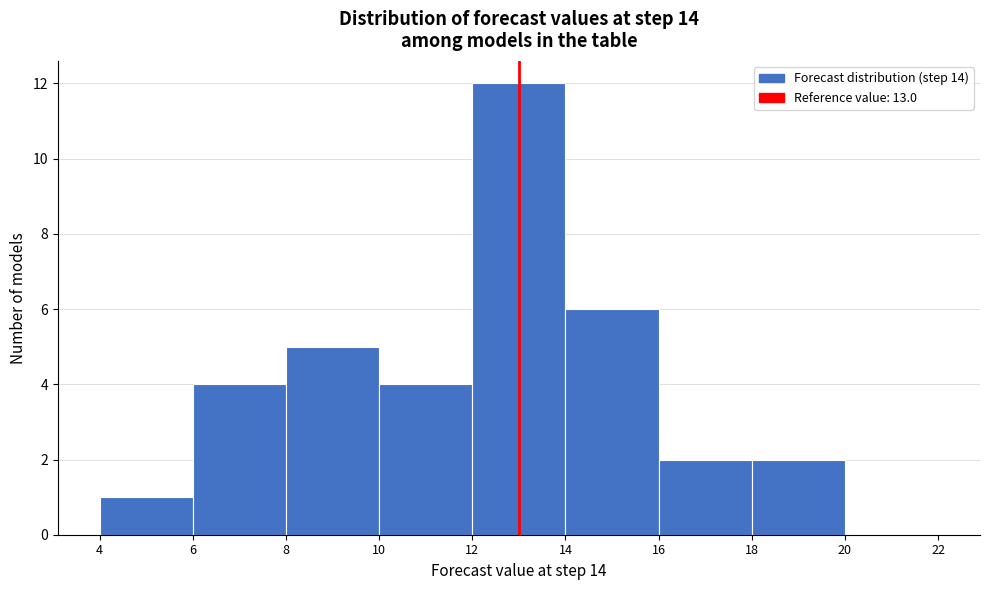

Over which range of the x-axis is the bar tallest?

12 to 14